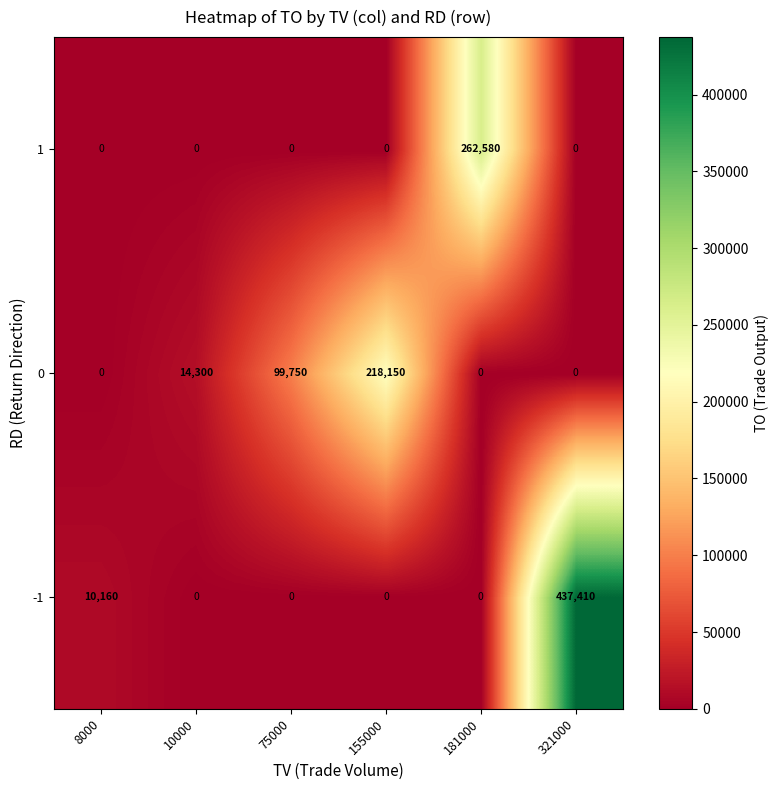

Reading right to left, transcribe all the data shown in this chart.

1: 0	262580	0	0	0	0
0: 0	0	218150	99750	14300	0
-1: 437410	0	0	0	0	10160